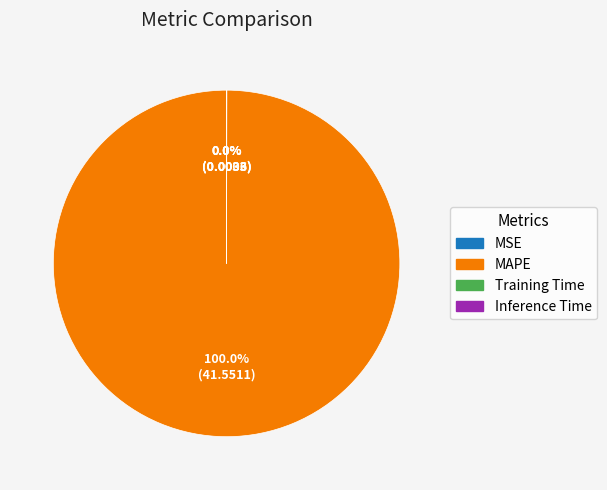

Is there a majority slice in this chart?

Yes